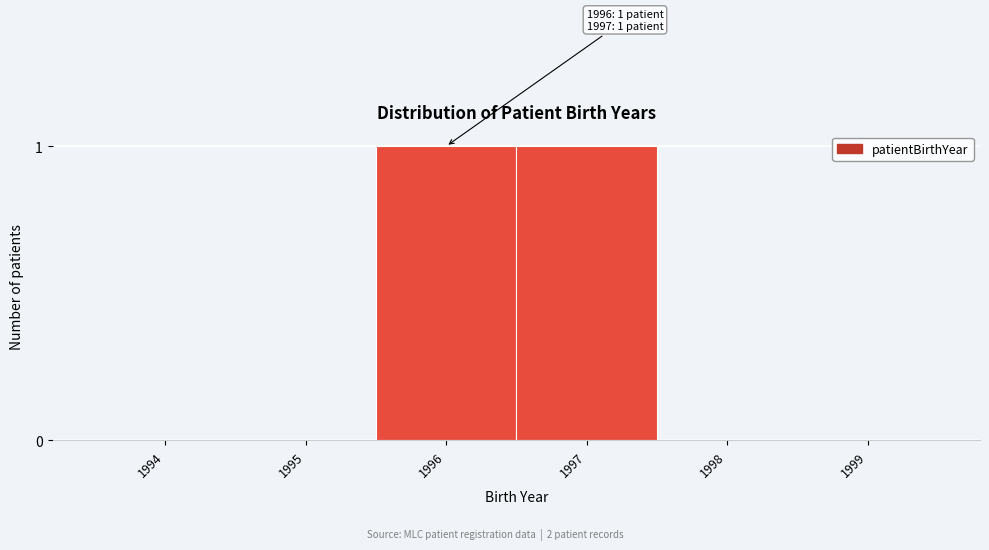

Reading right to left, extract all data points from this chart.

1999=0	1998=0	1997=1	1996=1	1995=0	1994=0